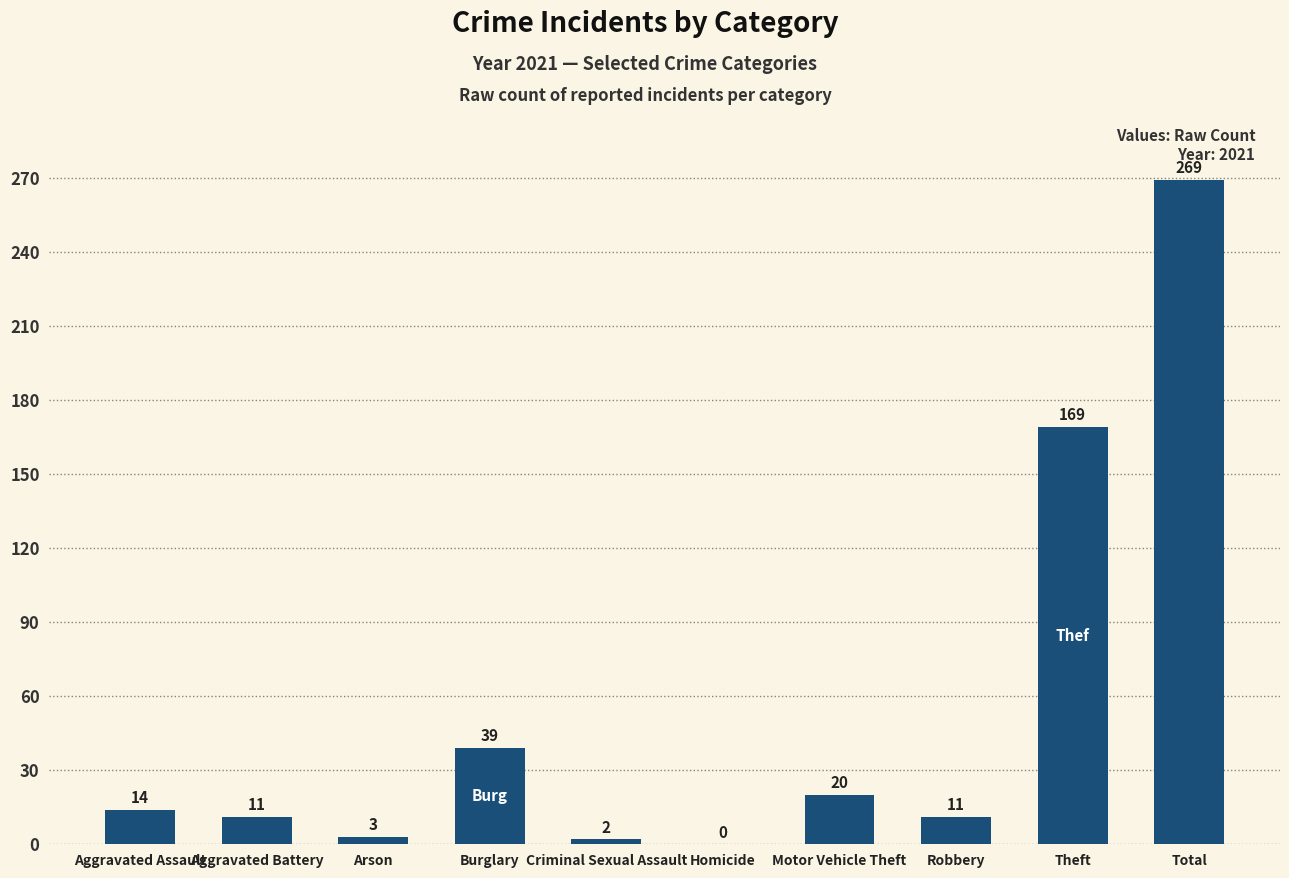

Reading left to right, extract all data points from this chart.

14	11	3	39	2	0	20	11	169	269